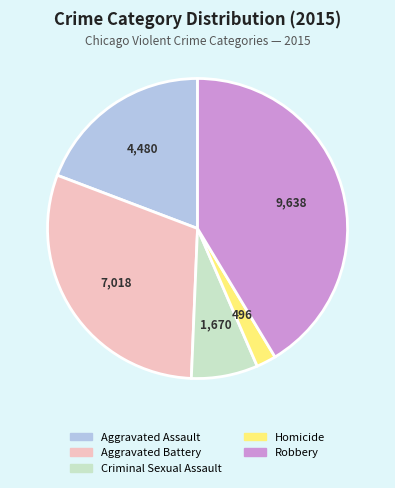

Rank the categories by value from lowest to highest.

Homicide, Criminal Sexual Assault, Aggravated Assault, Aggravated Battery, Robbery